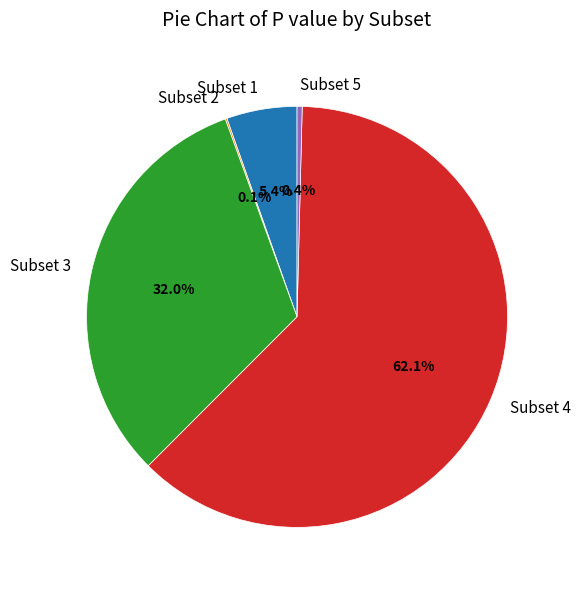

What percentage is the Subset 1 slice, to the nearest percent?

5%